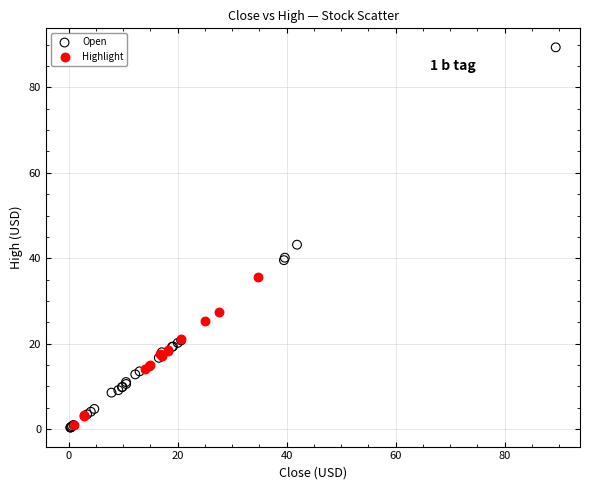

Which series has the widest spread of Y values?

Open